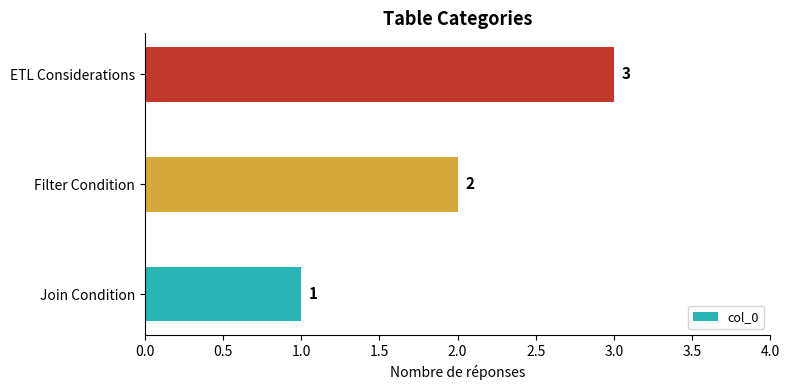

What is the change in value from Join Condition to Filter Condition?

+1